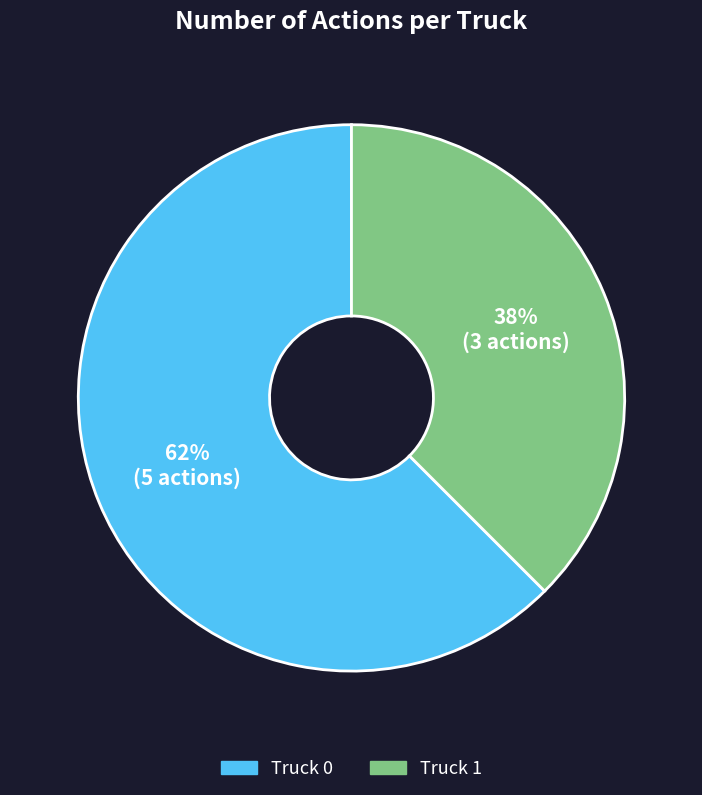

Is there any slice that represents more than half of the pie?

Yes